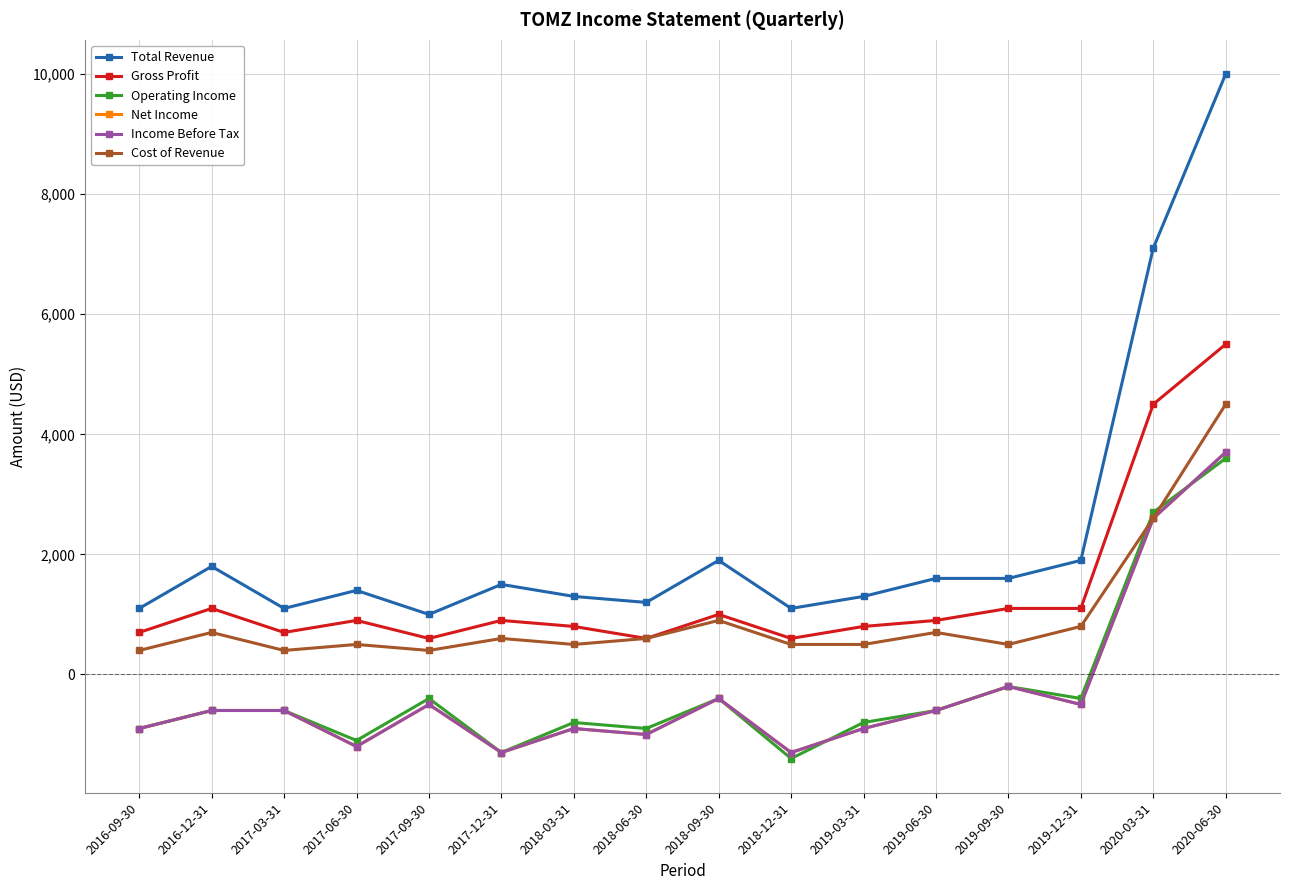

Does the chart have visible grid lines?

Yes